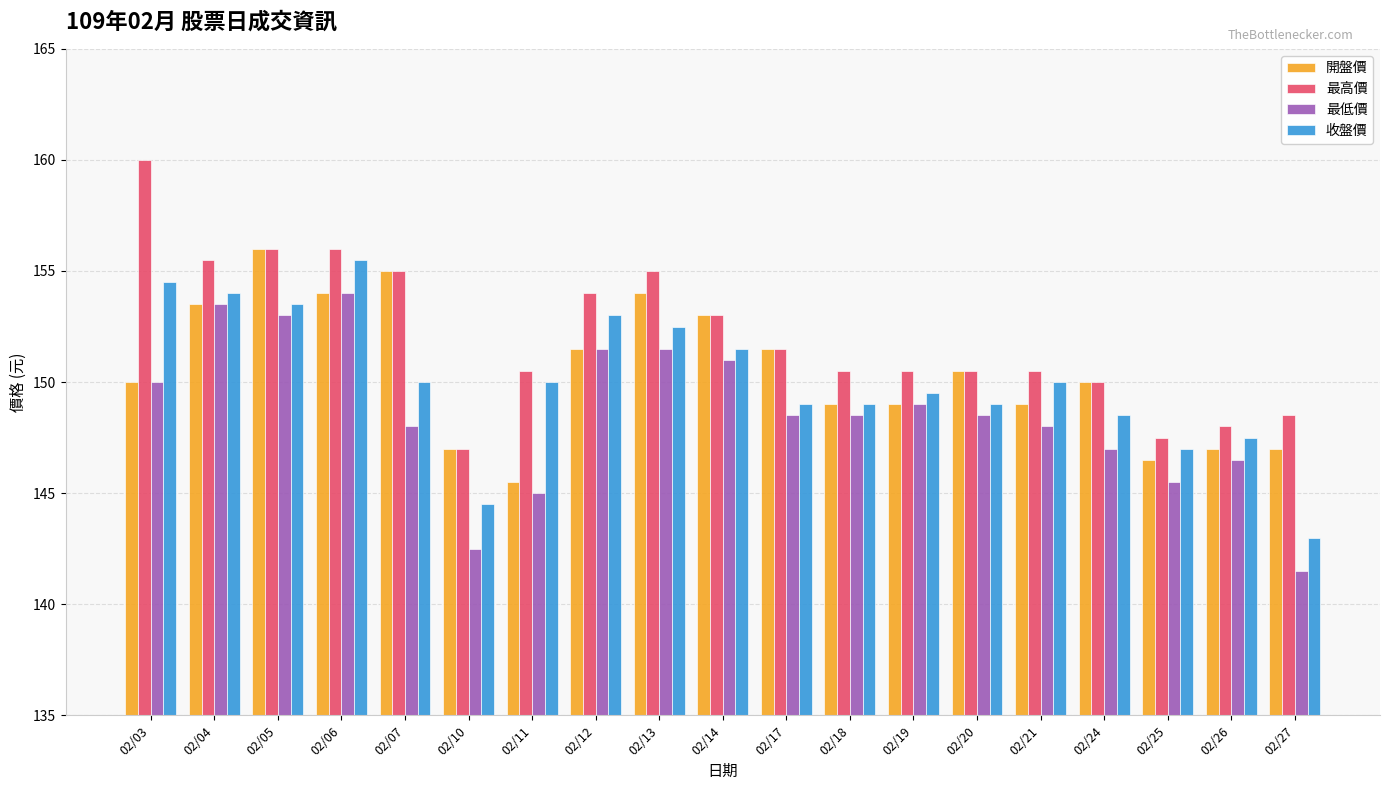

How many bars are there in total?

76